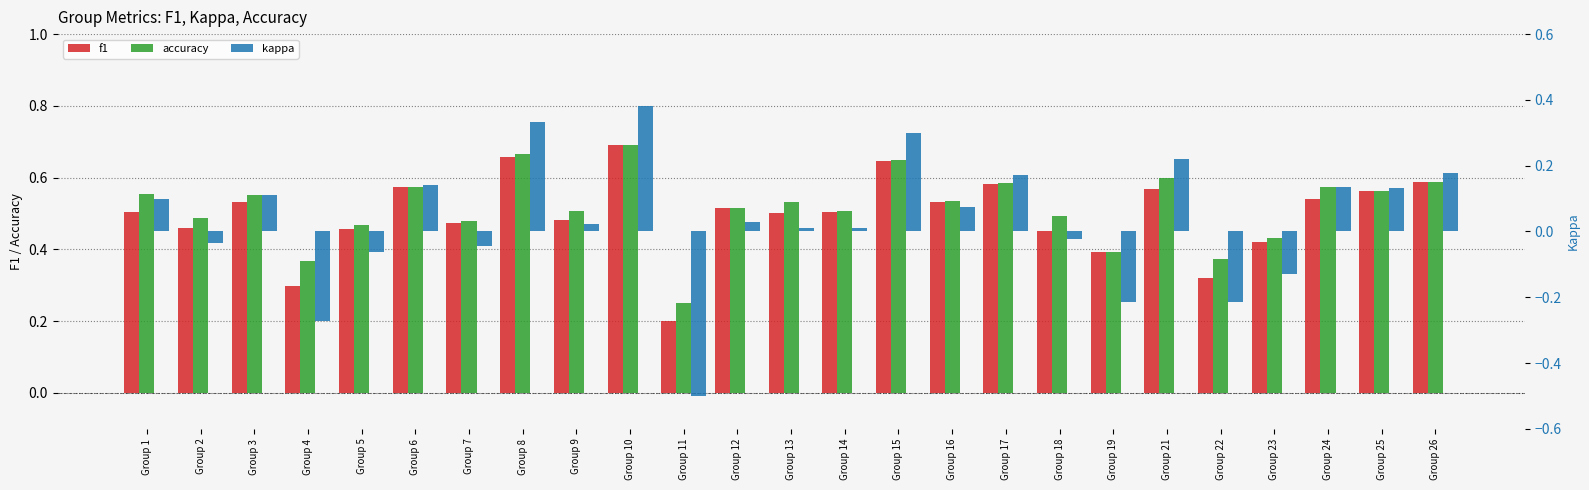

What is the sum of all f1 values?

12.5